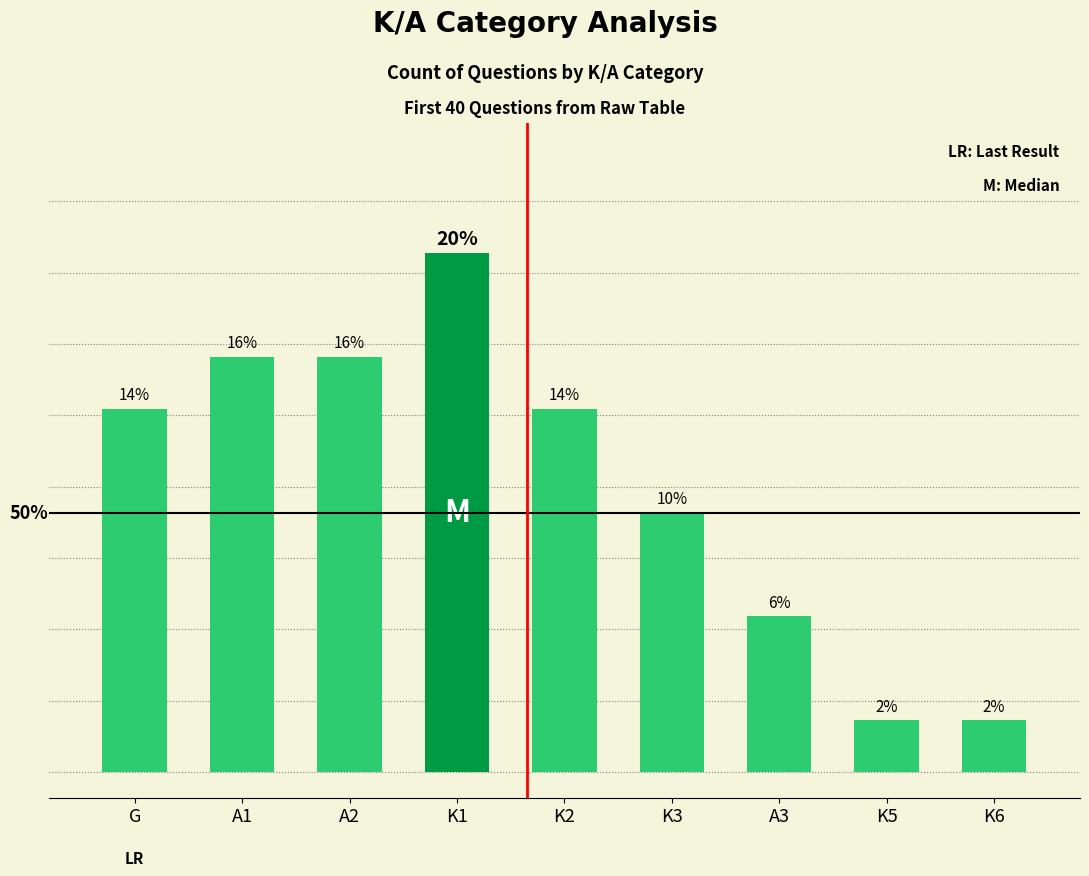

At which category does the chart reach its minimum across all series?

K5